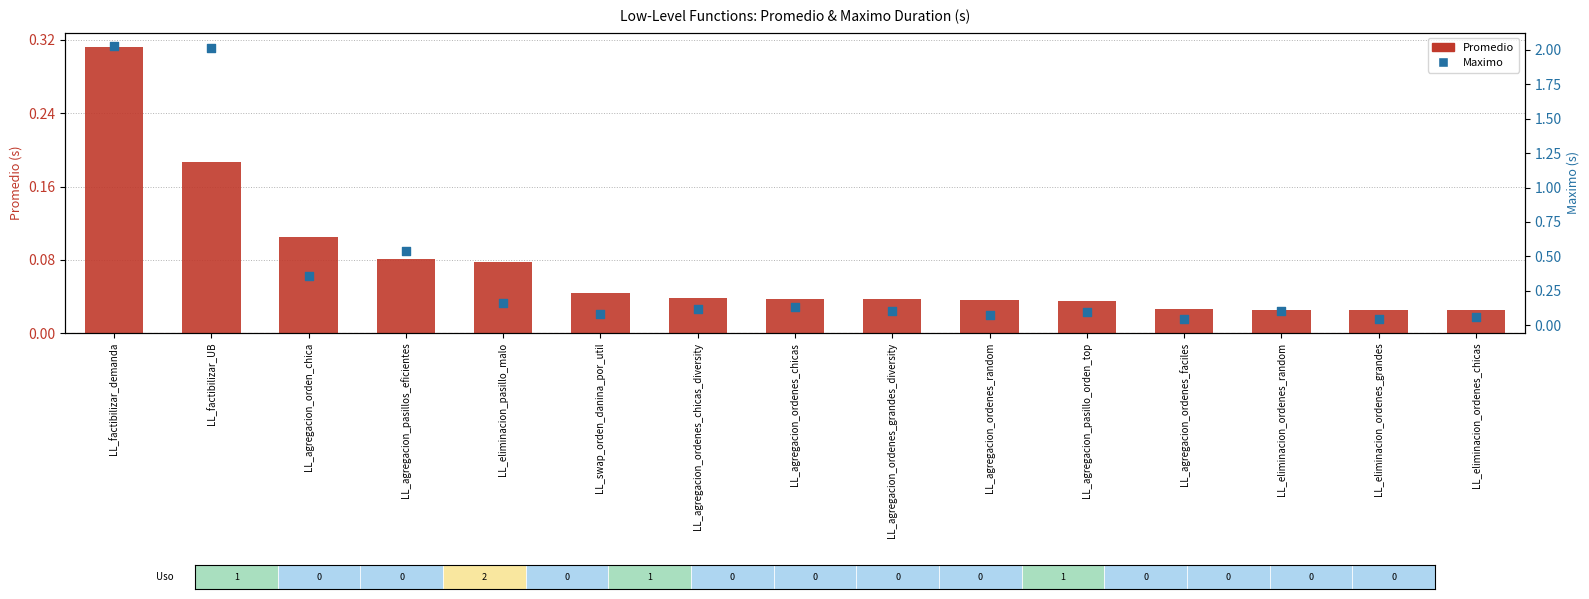

Which series contains the highest Y value?

Maximo